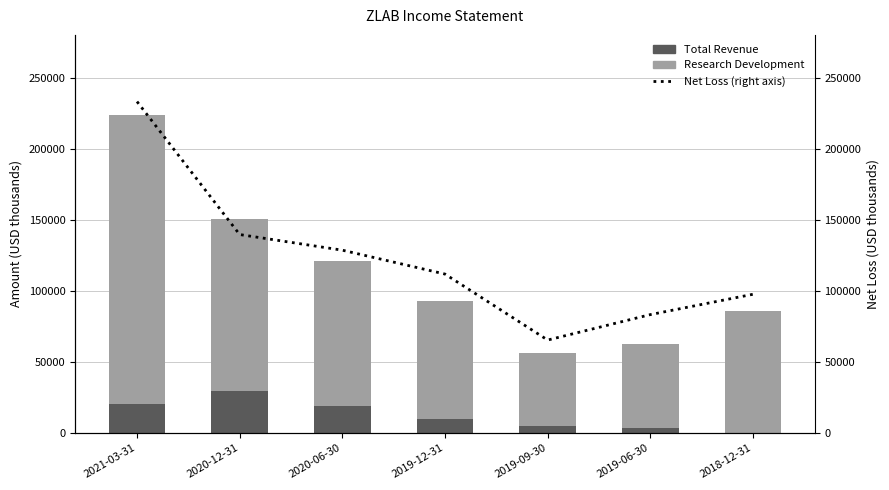

Which series has the largest total across all categories?

Net Loss (%, right axis)